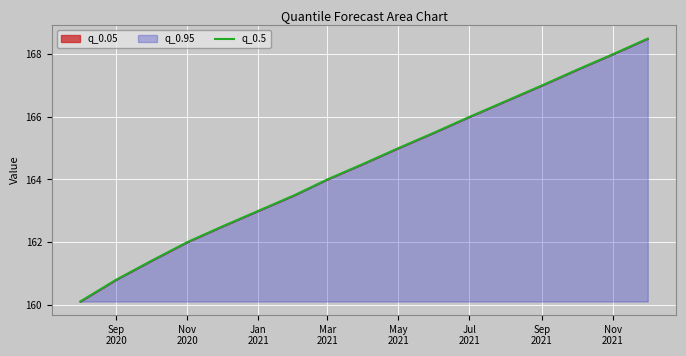

What is the difference between the maximum and minimum values?

8.4